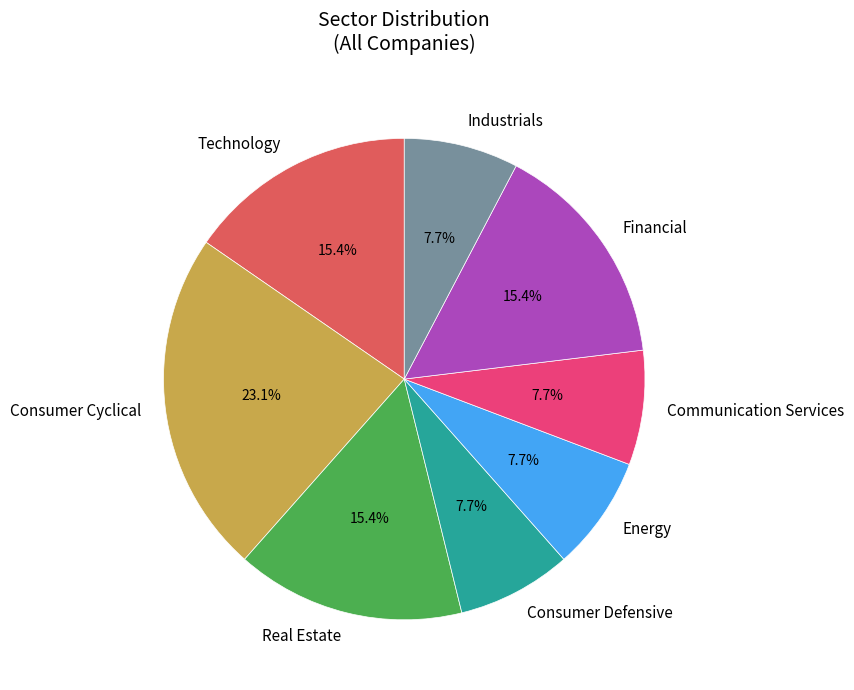

Between Consumer Cyclical and Financial, which is larger?

Consumer Cyclical